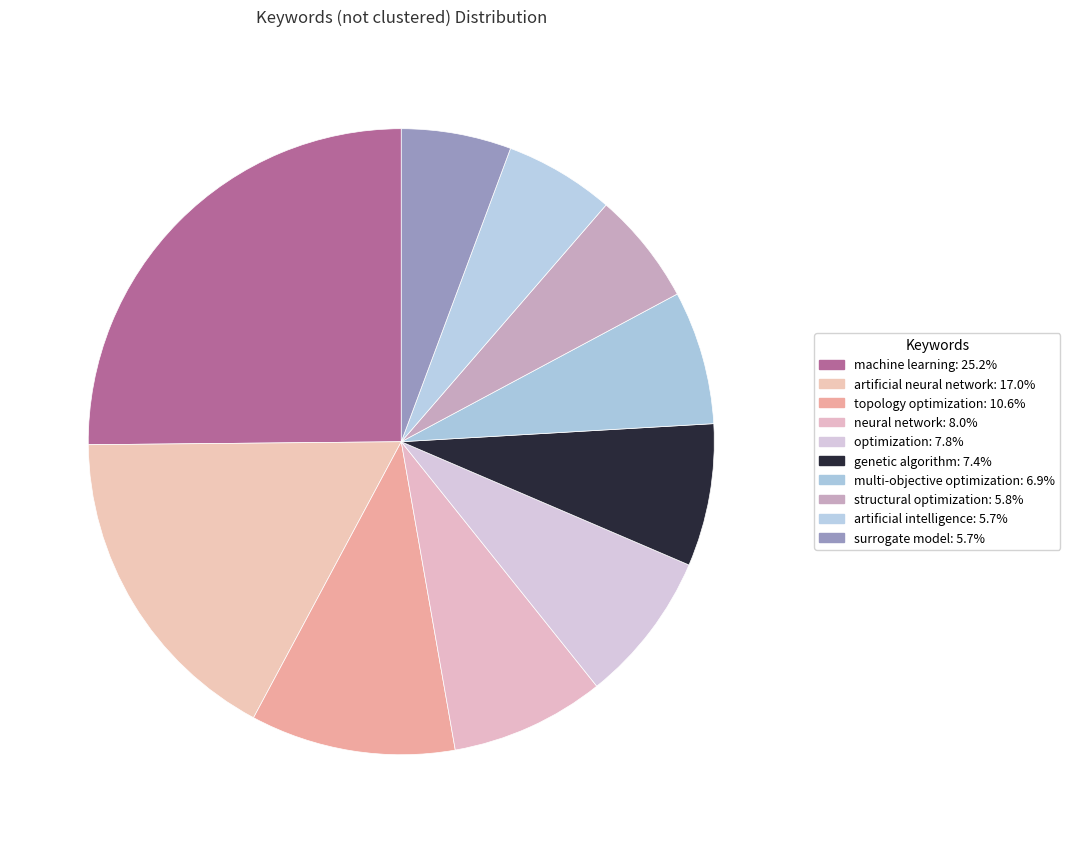

How many slices are in this pie chart?

10